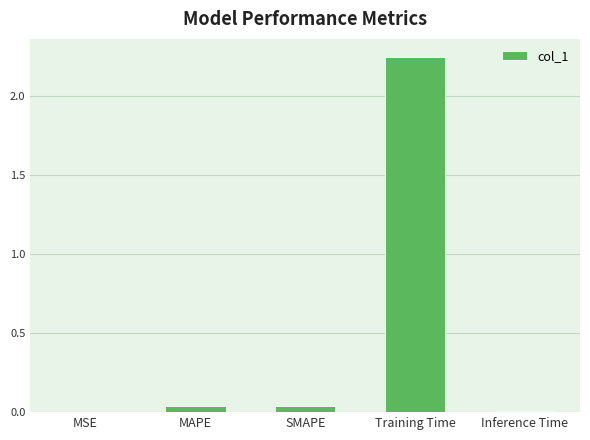

True or false: the data shows 0.0 at MSE.

True